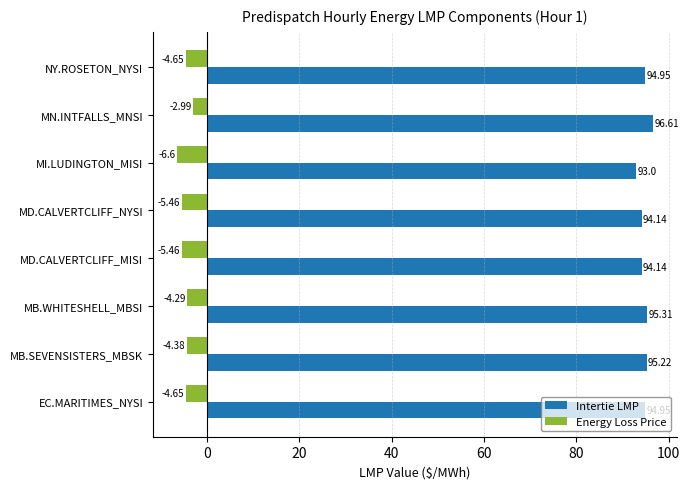

Rank the series by their maximum value, from highest to lowest.

Intertie LMP, Energy Loss Price